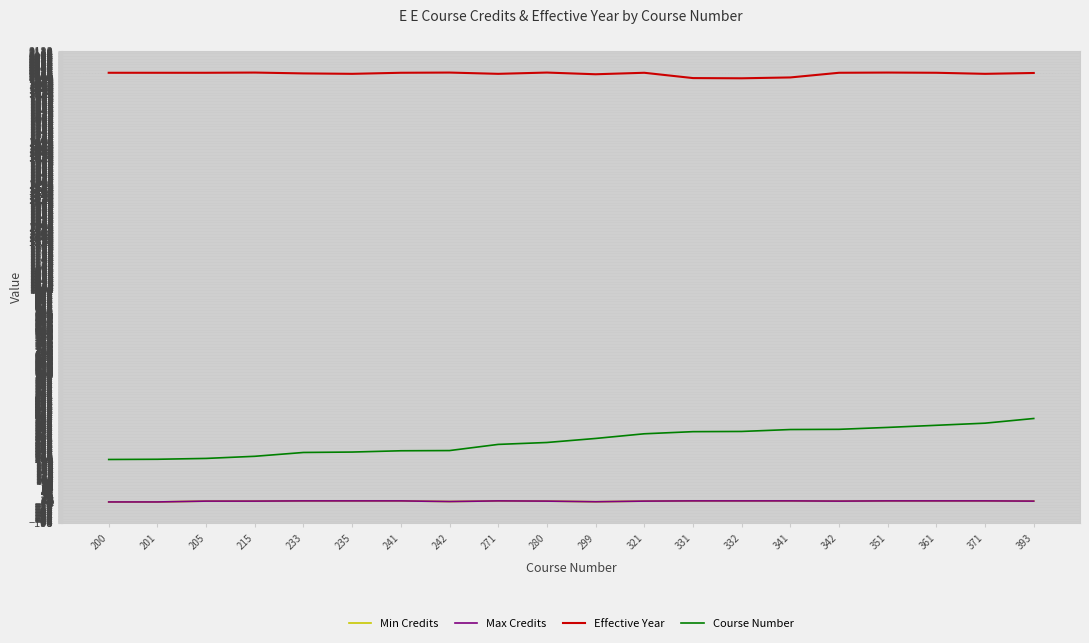

Reading left to right, what are all the values shown in this chart?

Min Credits: 200=0	201=0	205=4	215=4	233=5	235=5	241=5	242=2	271=5	280=4	299=1	321=4	331=5	332=5	341=5	342=4	351=5	361=5	371=5	393=4
Max Credits: 200=0	201=0	205=4	215=4	233=5	235=5	241=5	242=2	271=5	280=4	299=1	321=4	331=5	332=5	341=5	342=4	351=5	361=5	371=5	393=4
Effective Year: 200=2021	201=2021	205=2021	215=2022	233=2018	235=2016	241=2021	242=2022	271=2016	280=2022	299=2014	321=2021	331=1996	332=1995	341=1999	342=2021	351=2022	361=2021	371=2016	393=2020
Course Number: 200=200	201=201	205=205	215=215	233=233	235=235	241=241	242=242	271=271	280=280	299=299	321=321	331=331	332=332	341=341	342=342	351=351	361=361	371=371	393=393